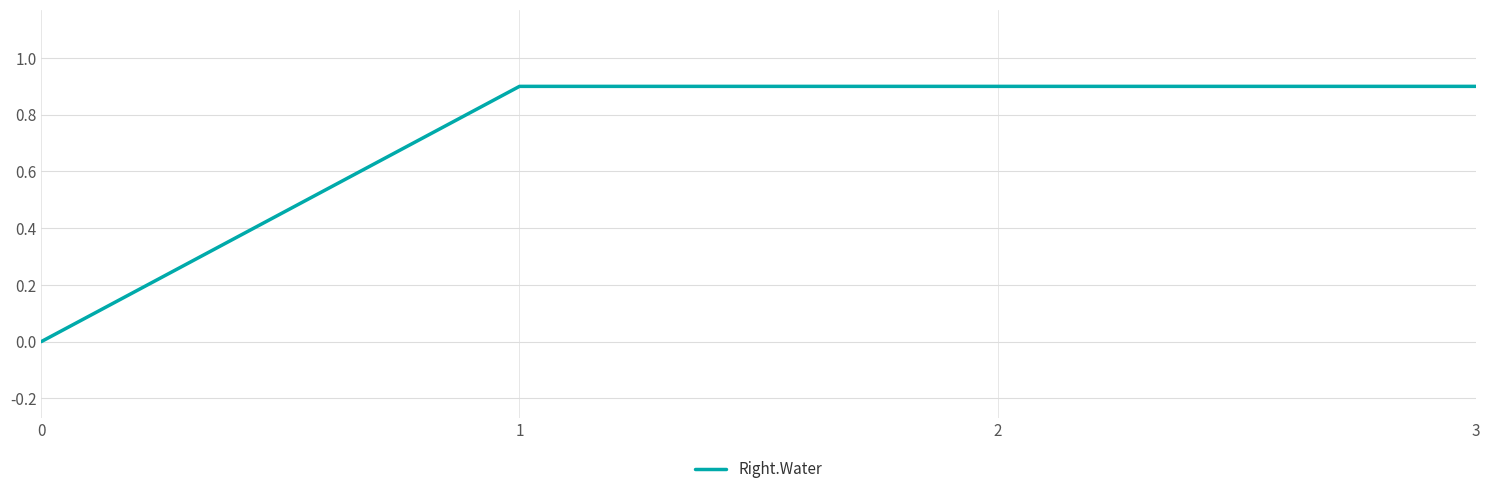

Count the number of values greater than 0.

3